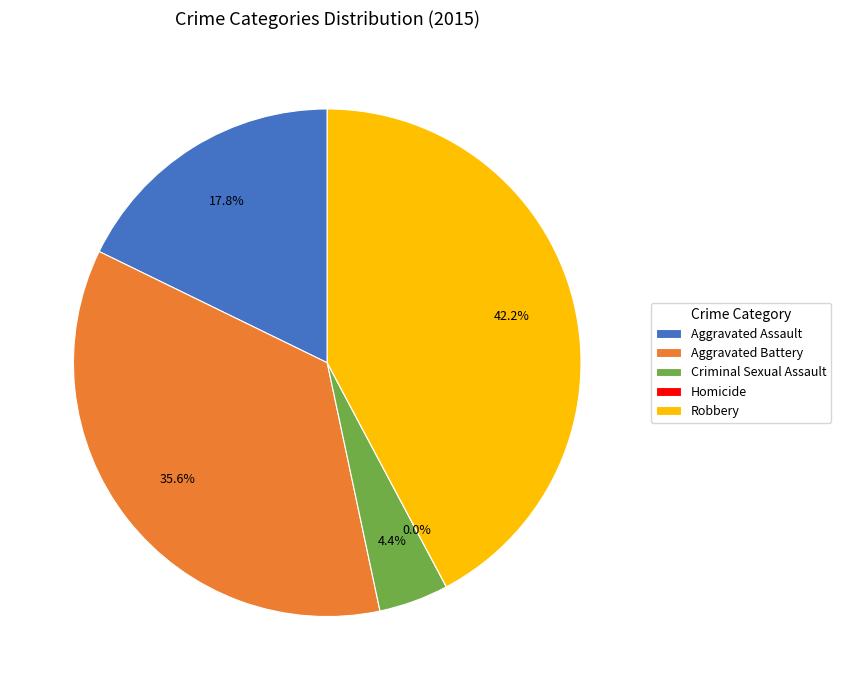

How many slices are in this pie chart?

5